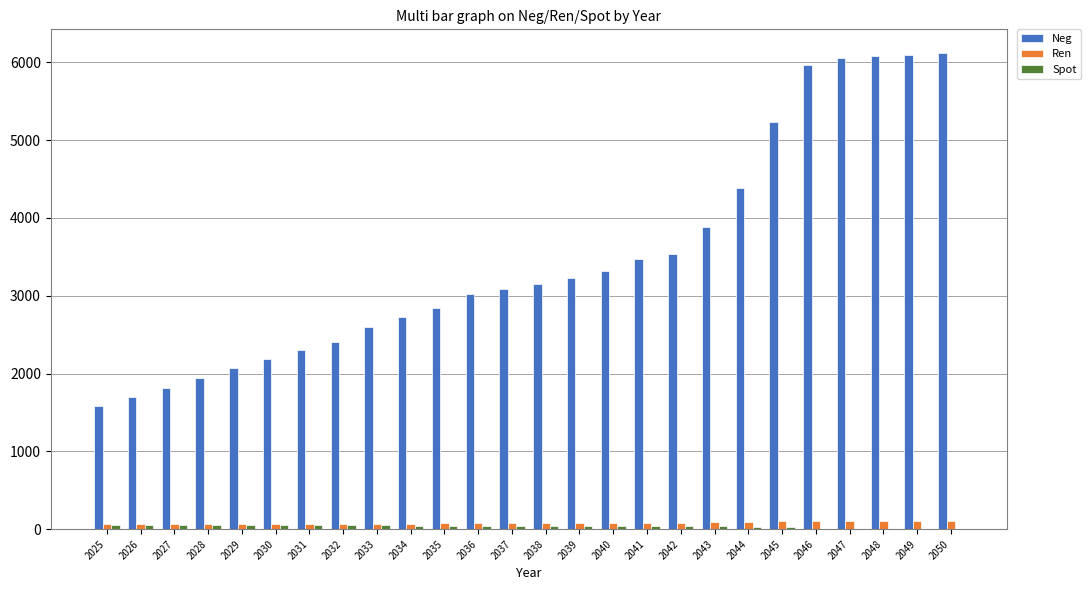

Which series changed the most between 2036 and 2047?

Neg